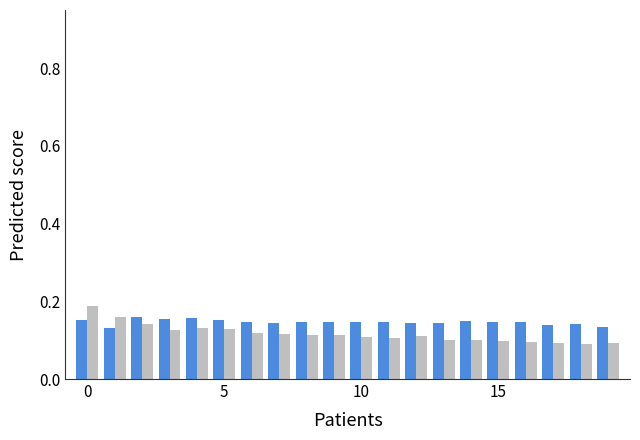

List the series in order of their overall mean, highest first.

Mean IGD (Blue), Mean IGD (Gray)